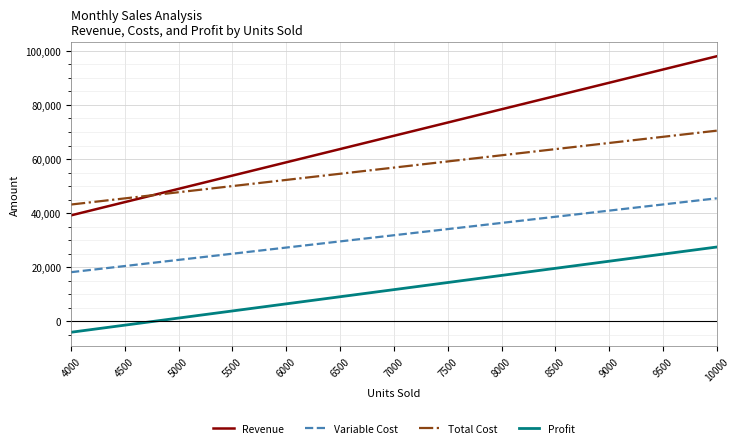

Is the value of Total Cost at 10000 greater than the value of Revenue at 5500?

Yes